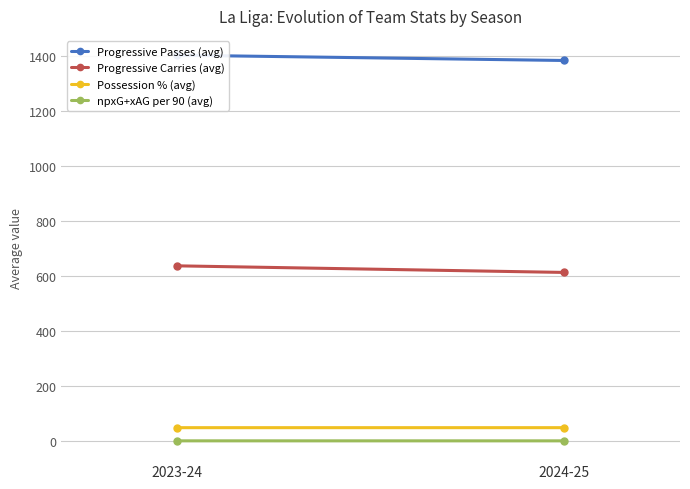

At which category is the sum across all series the highest?

2023-24